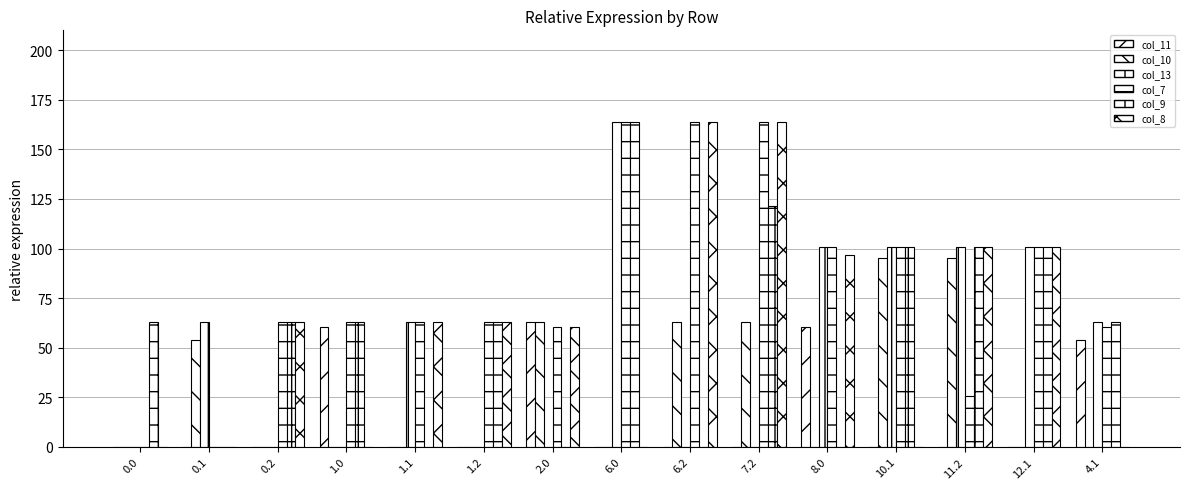

Count the number of data series in this chart.

6